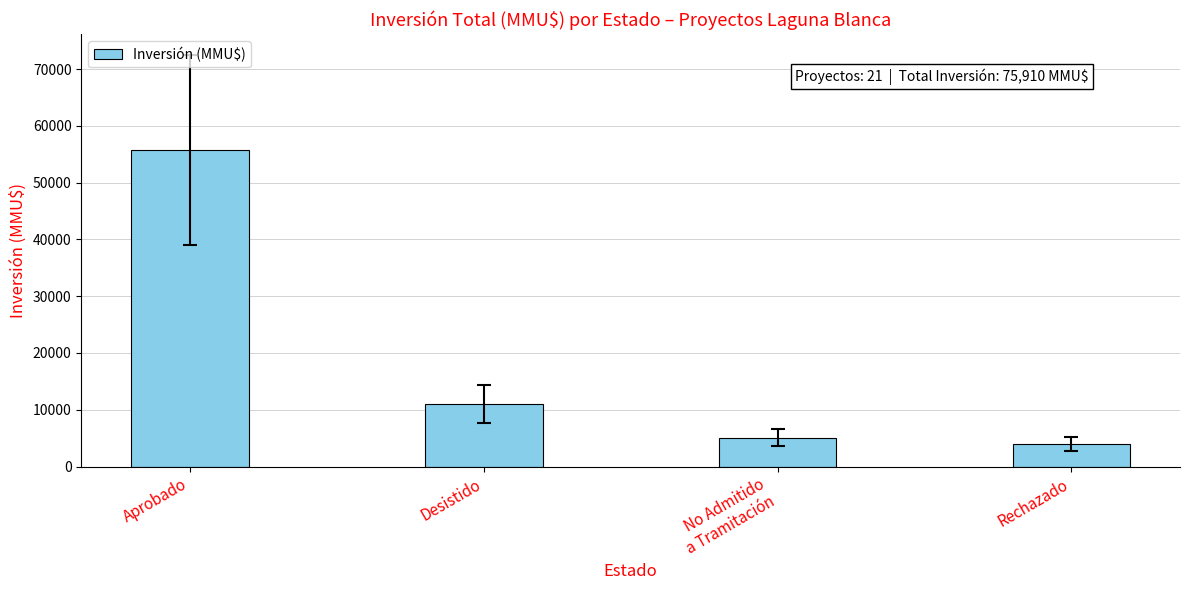

Reading left to right, extract all data points from this chart.

Aprobado=55810	Desistido=10990	No Admitido
a Tramitación=5110	Rechazado=4000